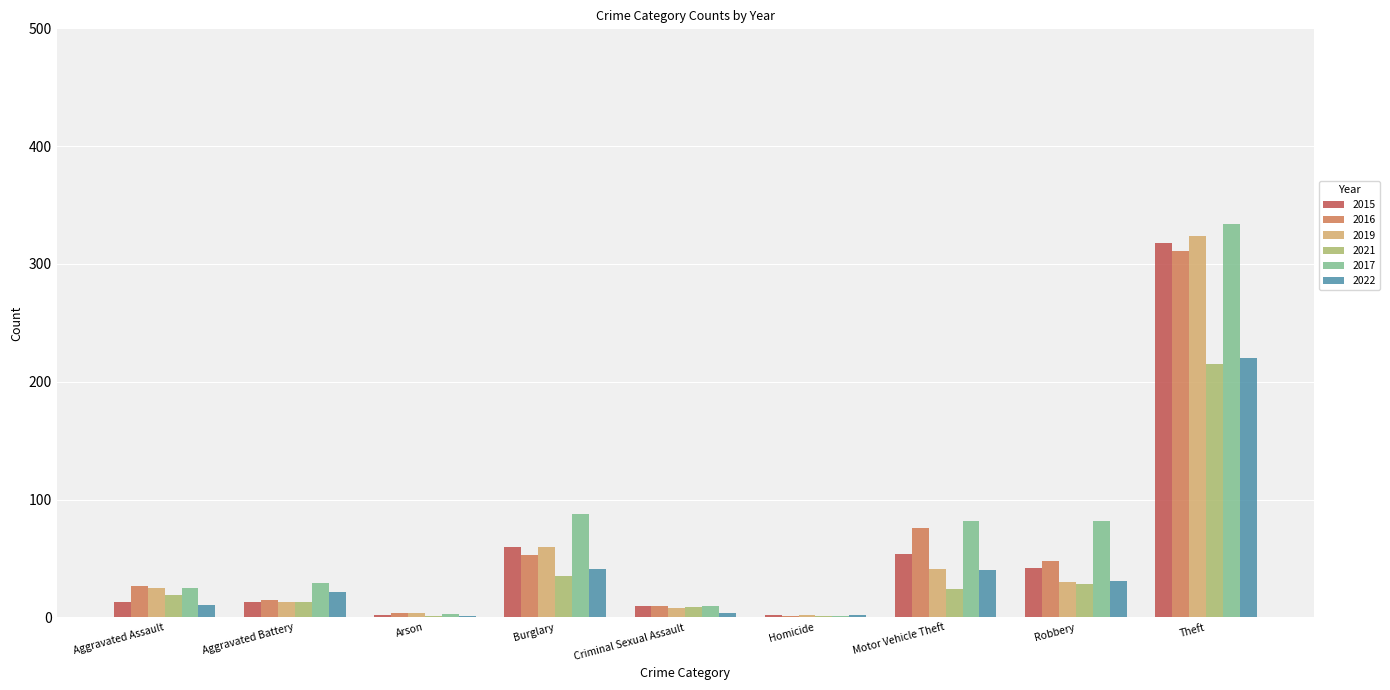

Which series changed the most between Aggravated Battery and Motor Vehicle Theft?

2016